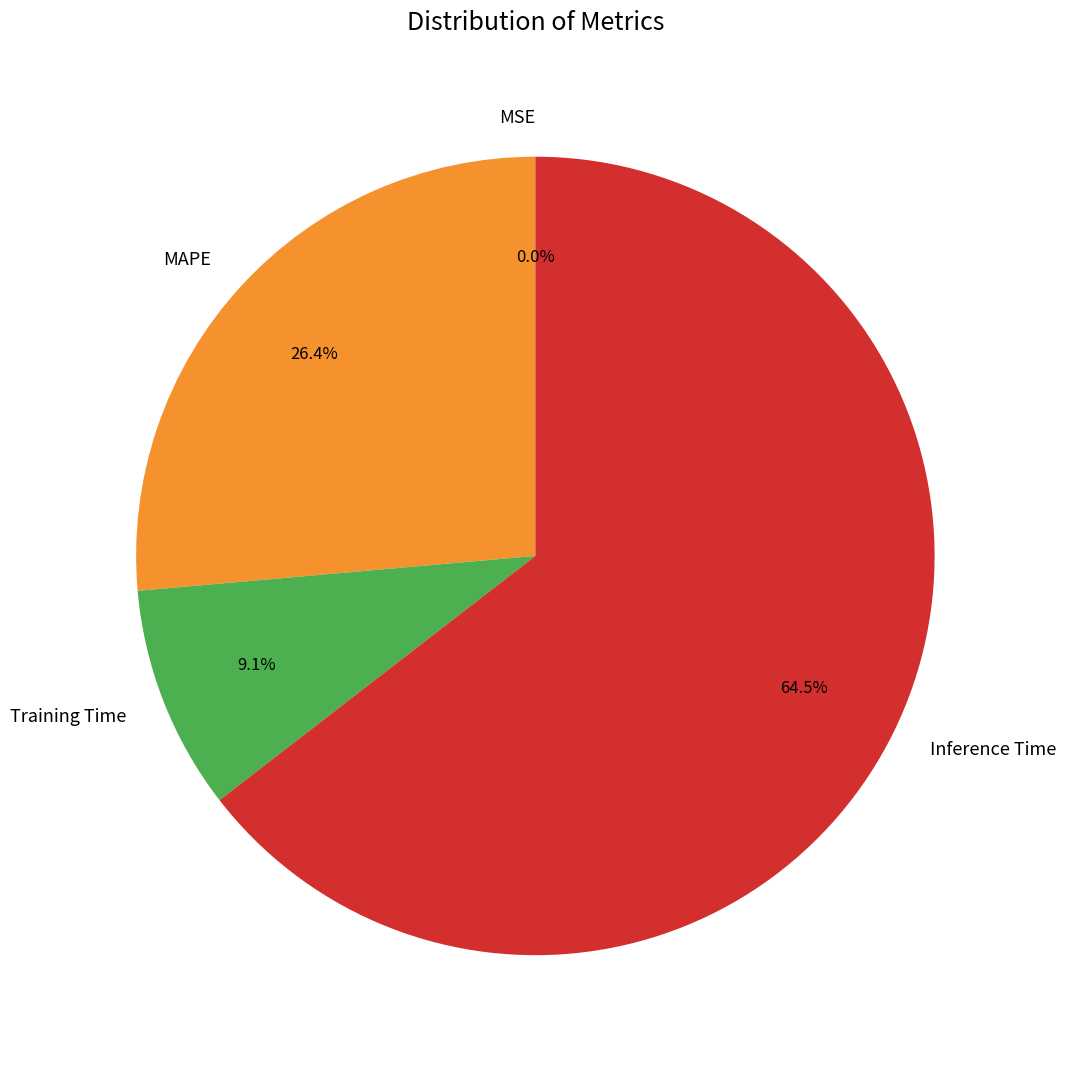

How much of the chart is everything except MAPE?

73.6%